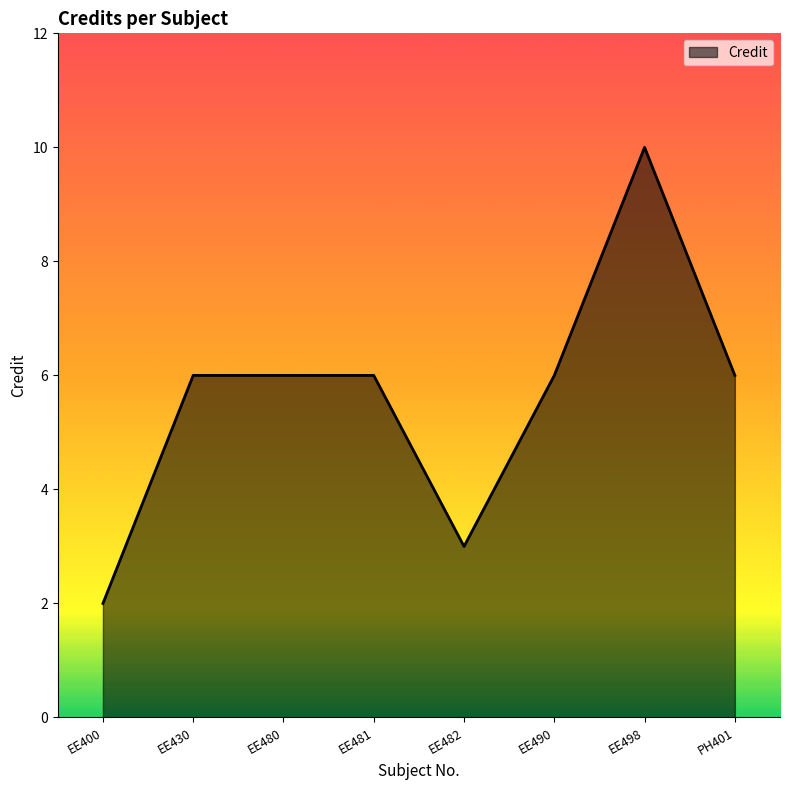

At which category does the chart reach its peak across all series?

EE498